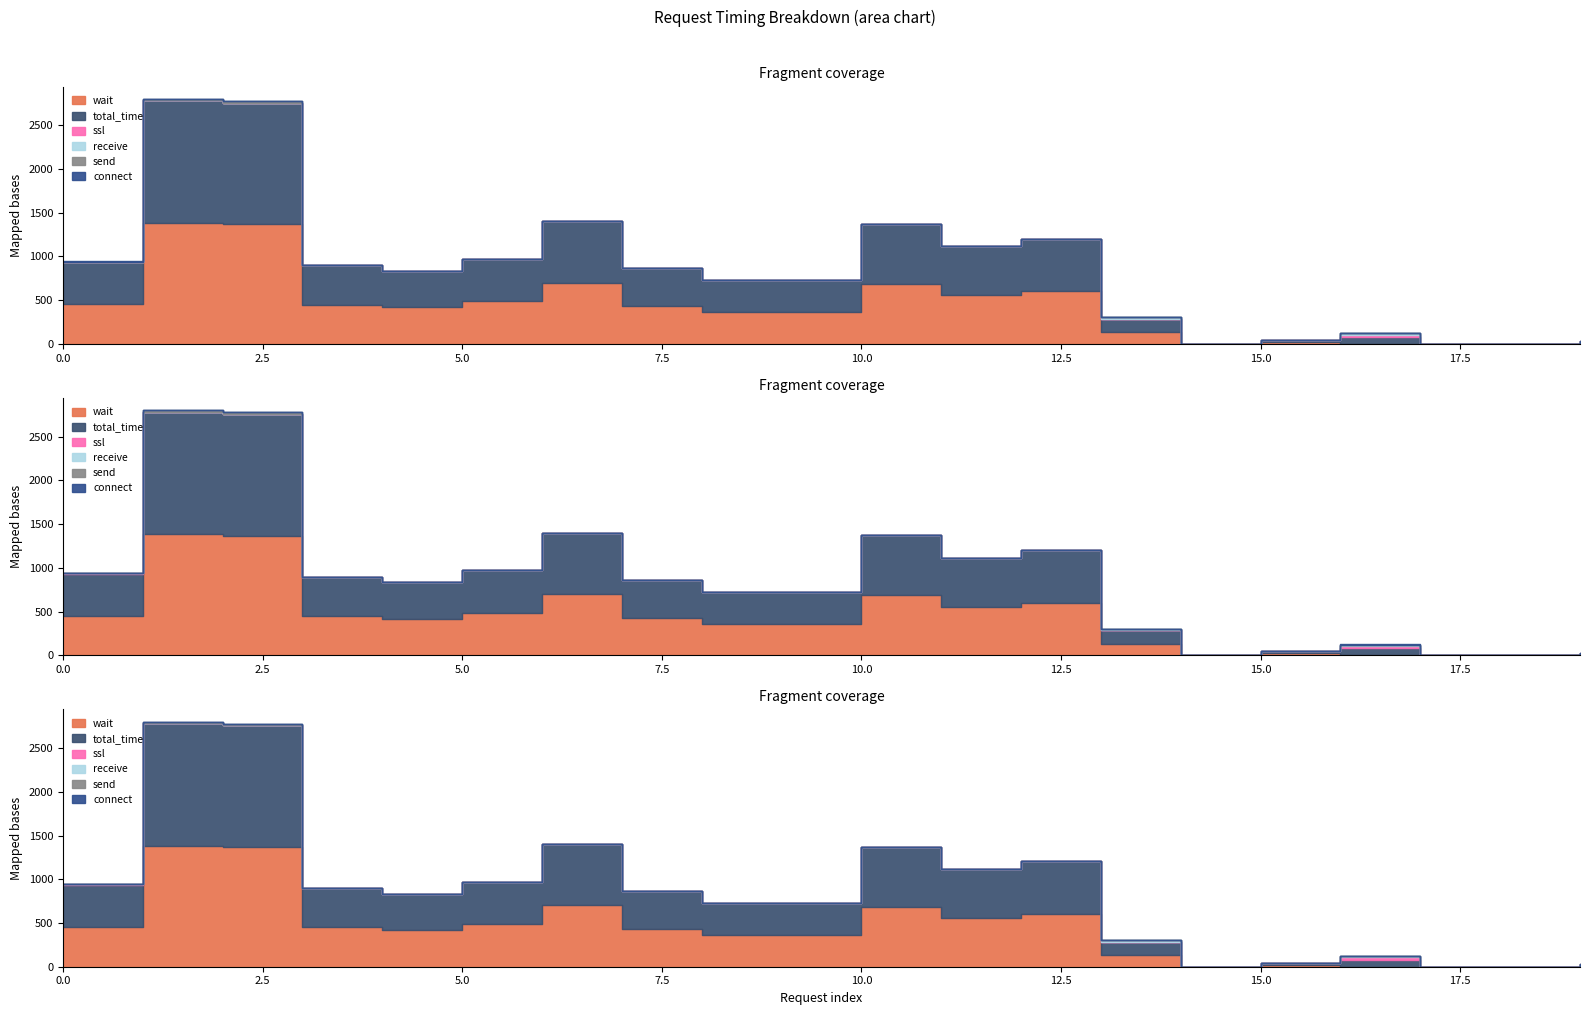

Which series has the largest range (max minus min)?

total_time